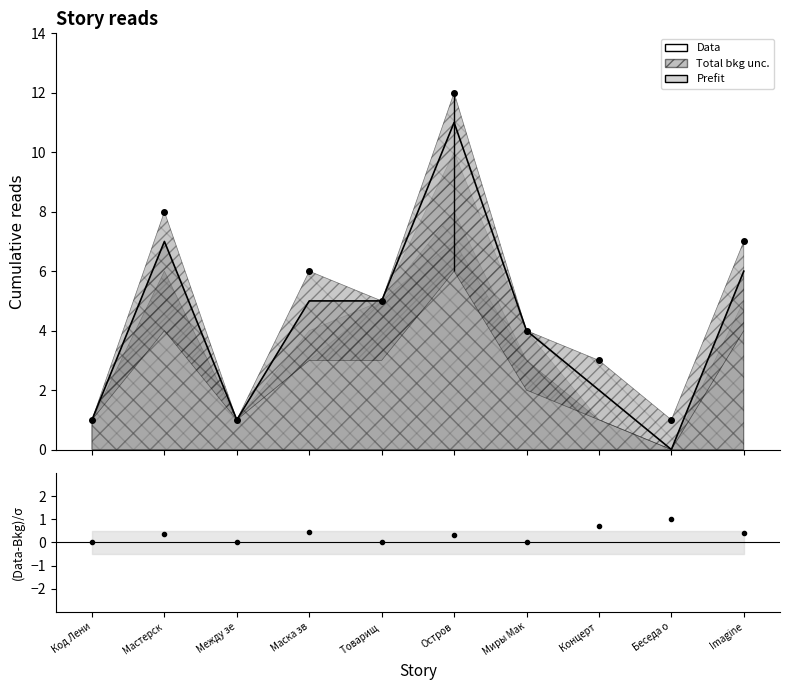

How many distinct data groups are displayed?

3